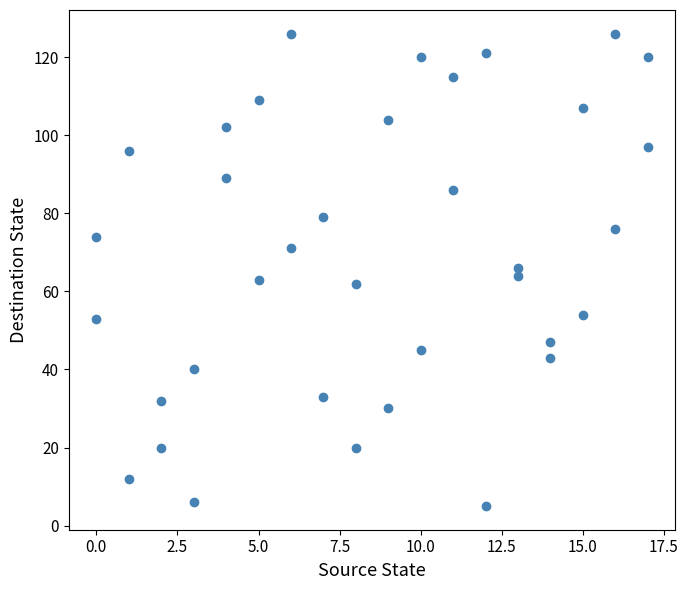

What is the range of Y values (max minus min)?

121